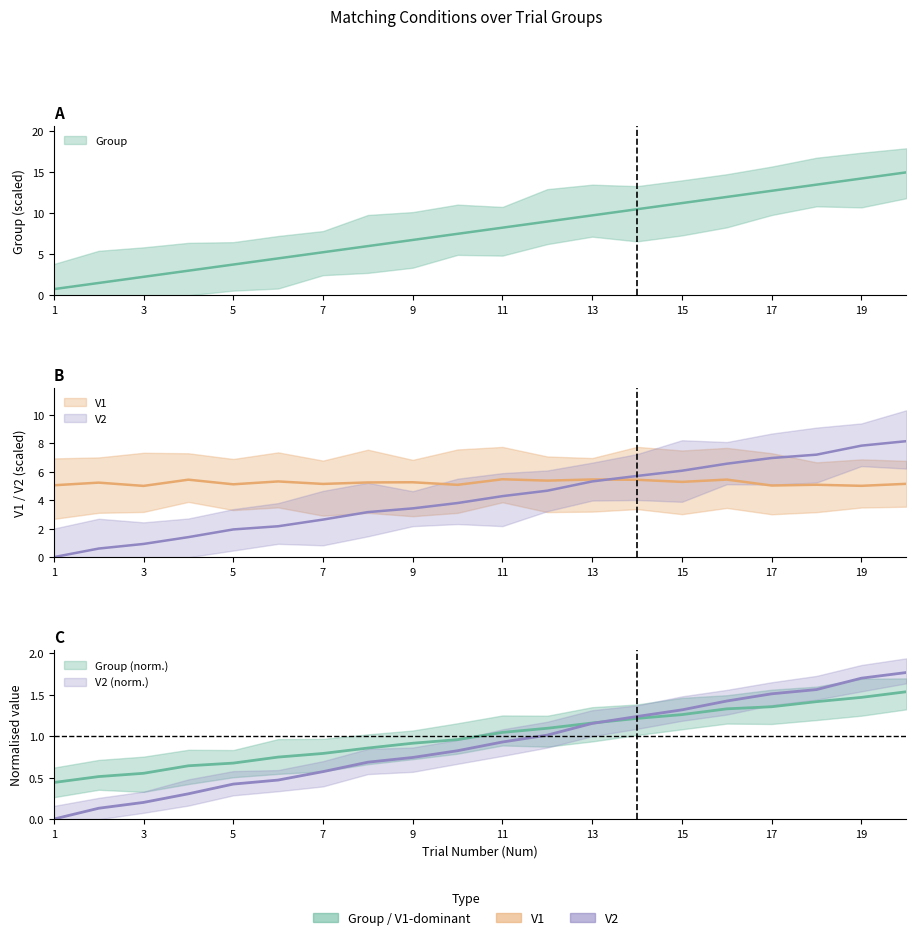

Which category has the highest value in the Group series?

20